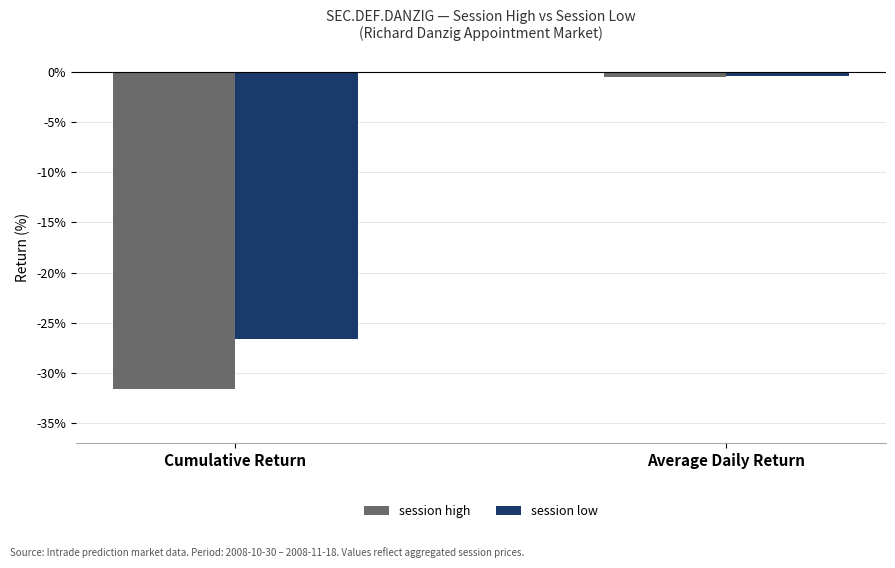

How many categories are shown in the chart?

2